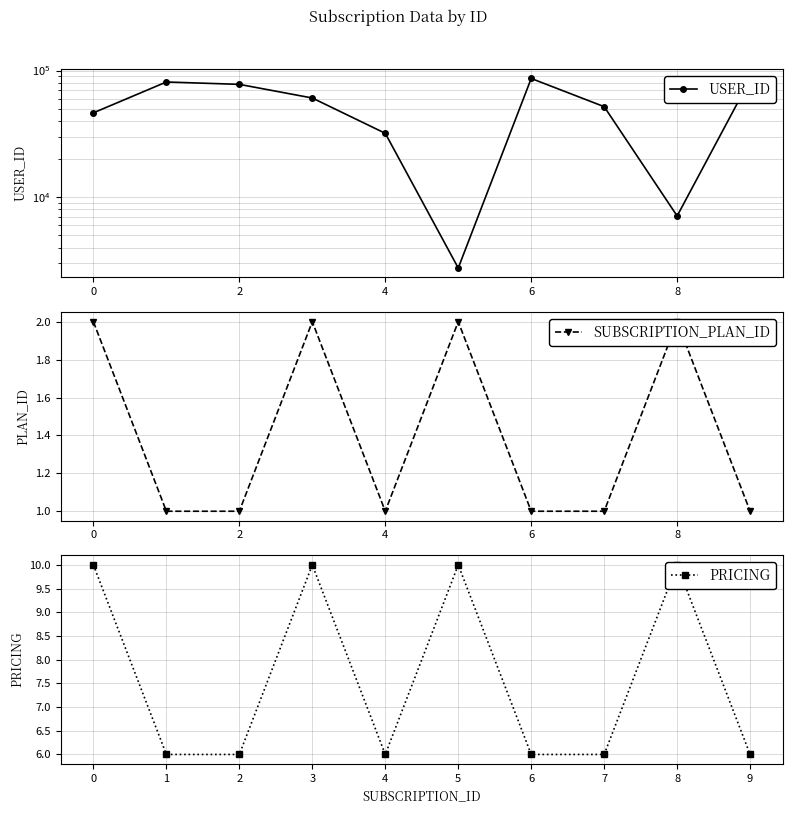

Is this an area chart (filled region under the line)?

No